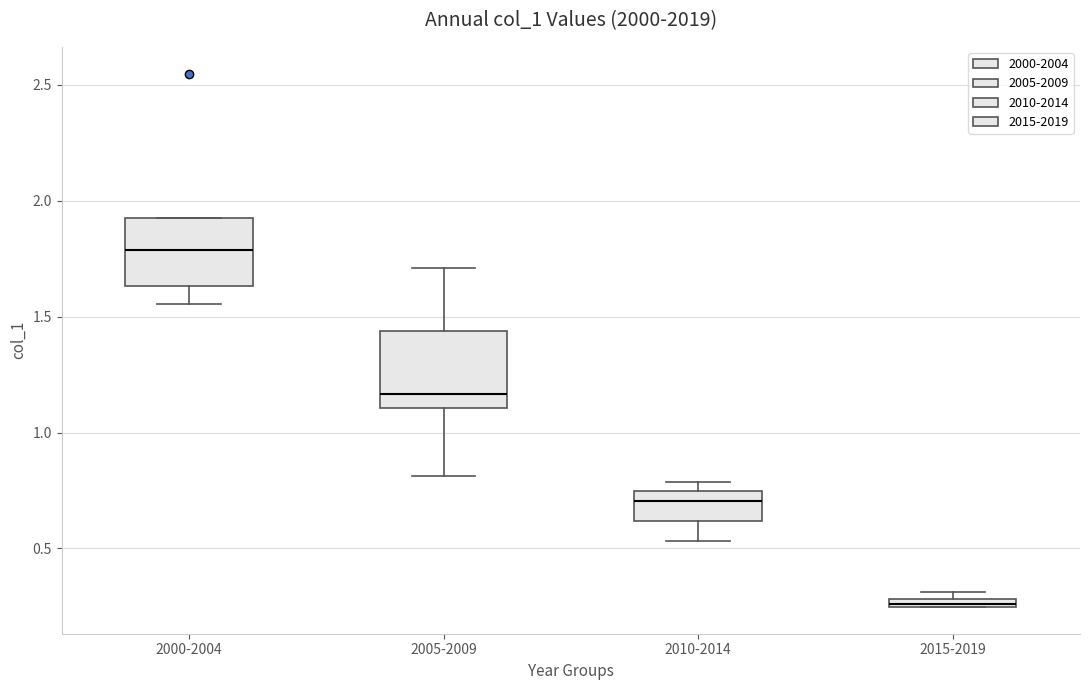

Which box has the lowest median line?

2015-2019